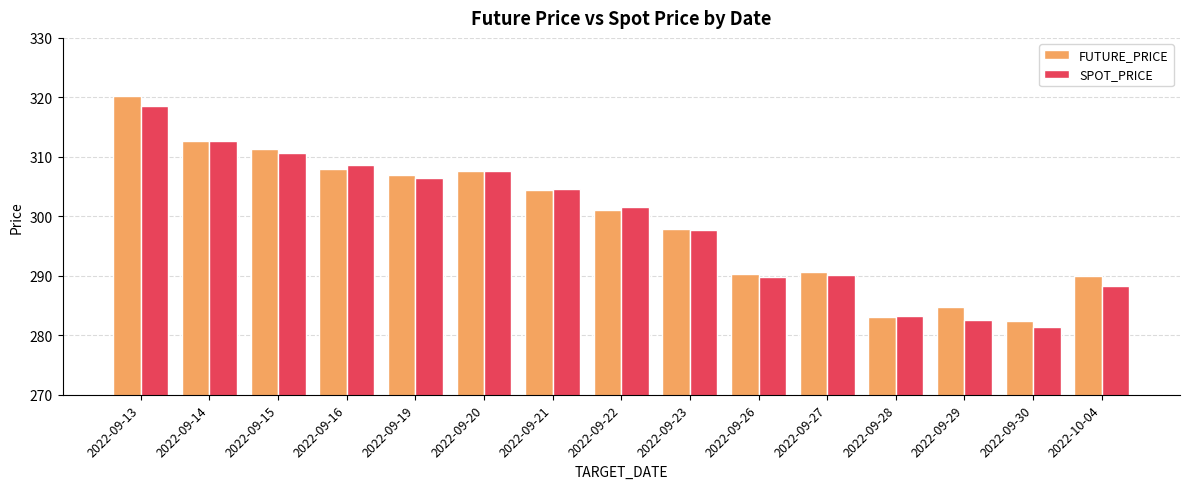

What is the difference between the maximum and minimum values in the SPOT_PRICE series?

37.2